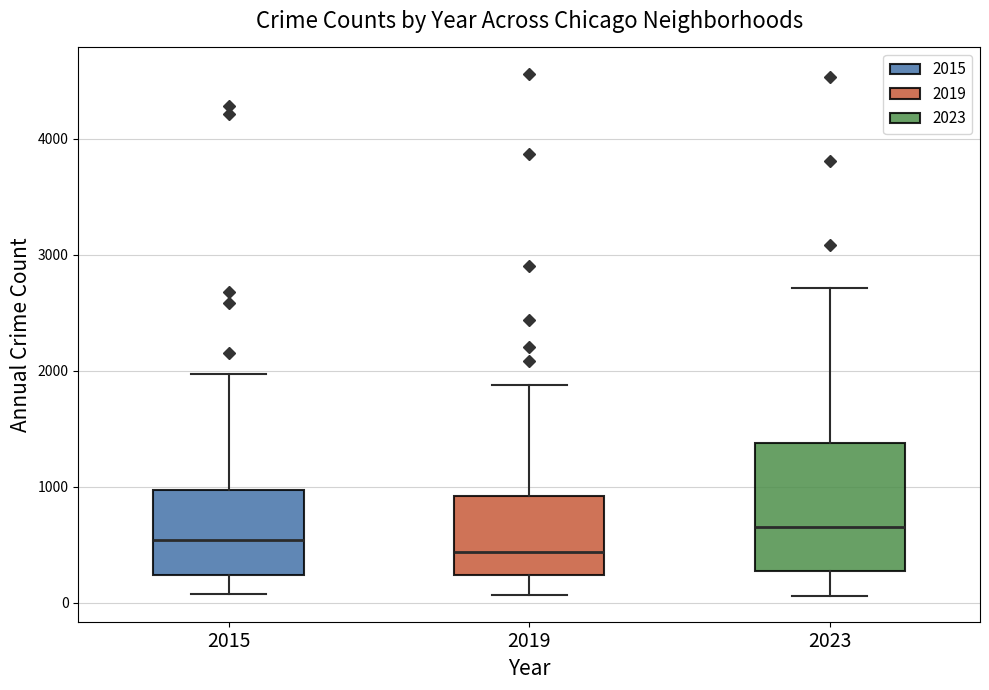

Where is the upper edge of the box at x = 2023 on the y-axis? The values are not printed on the chart, so give them approximately, as read against the axis.

1400